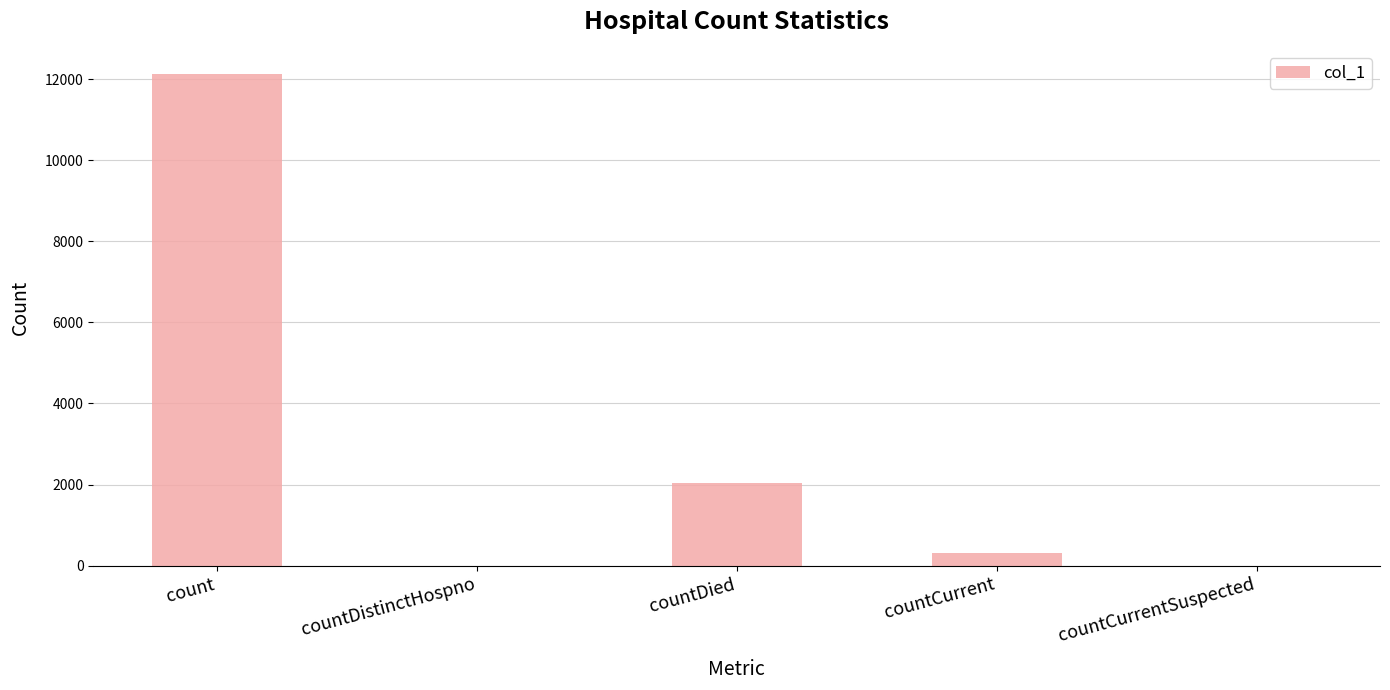

What is the maximum value shown in the chart?

12117